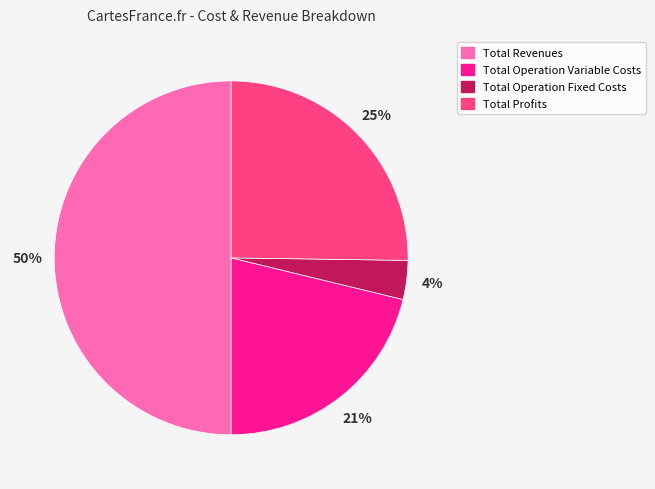

Count the number of slices in the pie.

4